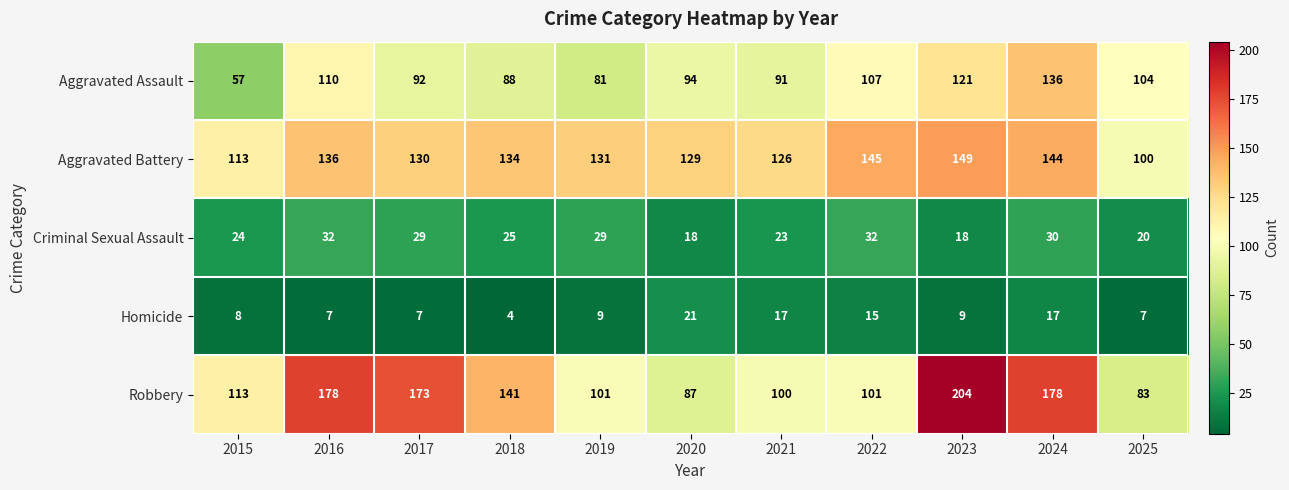

What is the difference between the maximum and second lowest values in the Criminal Sexual Assault series?

14